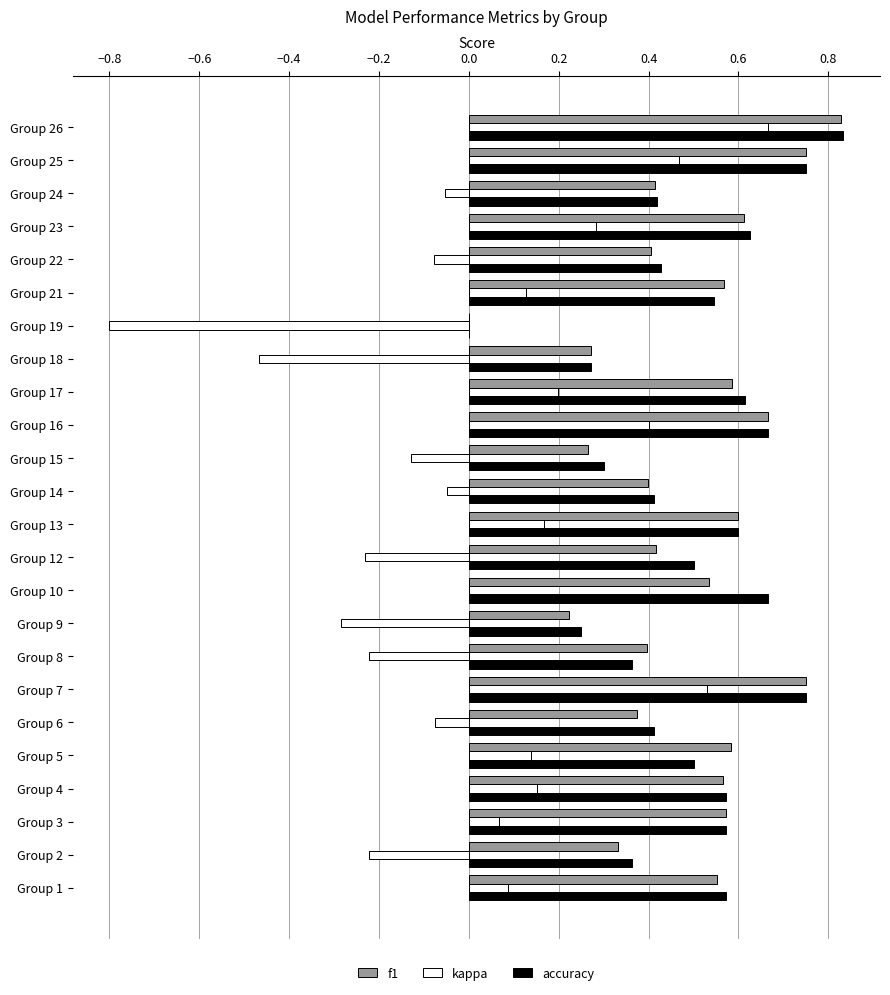

What is the sum of all accuracy values?

12.0